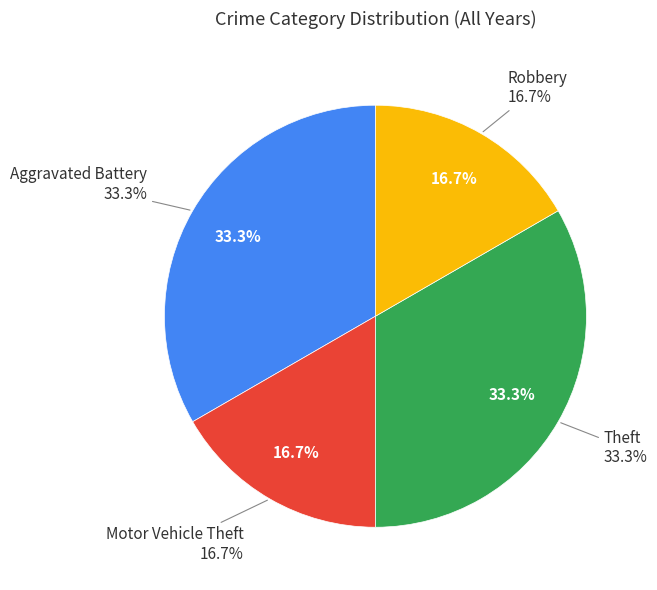

Combined, do Aggravated Battery and Robbery account for over 50%?

No